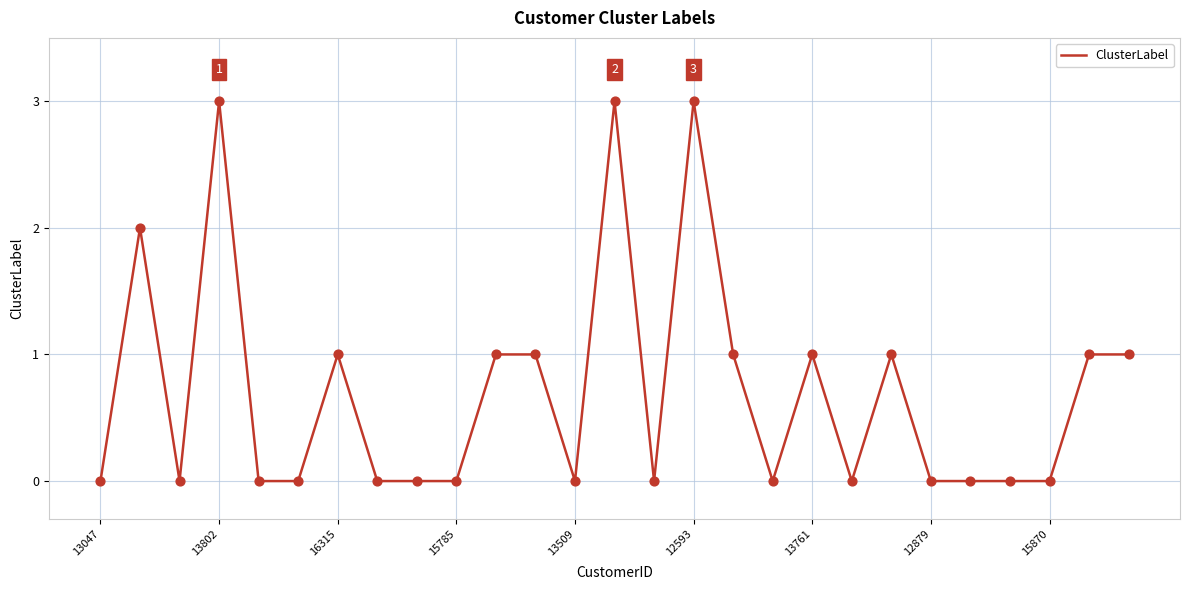

What is the maximum value shown in the chart?

3